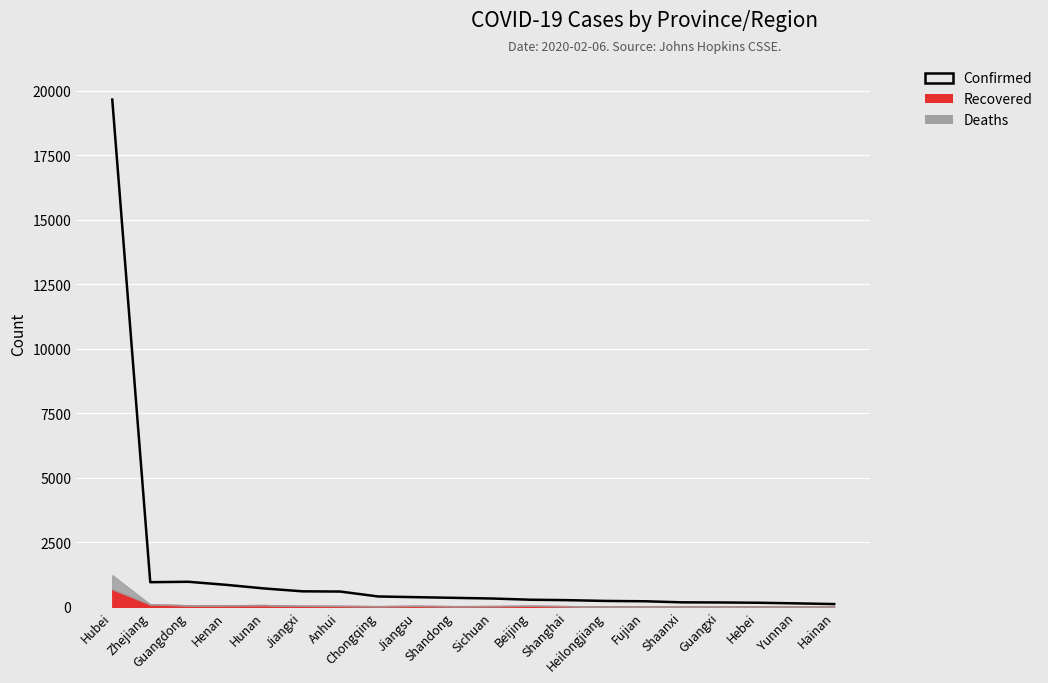

What is the minimum value shown in the chart?

106